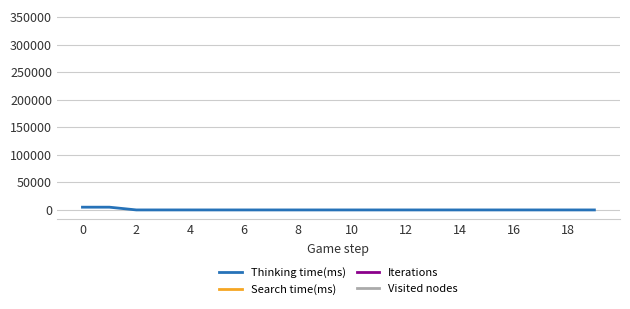

Is it true that Iterations equals nan at 11?

False